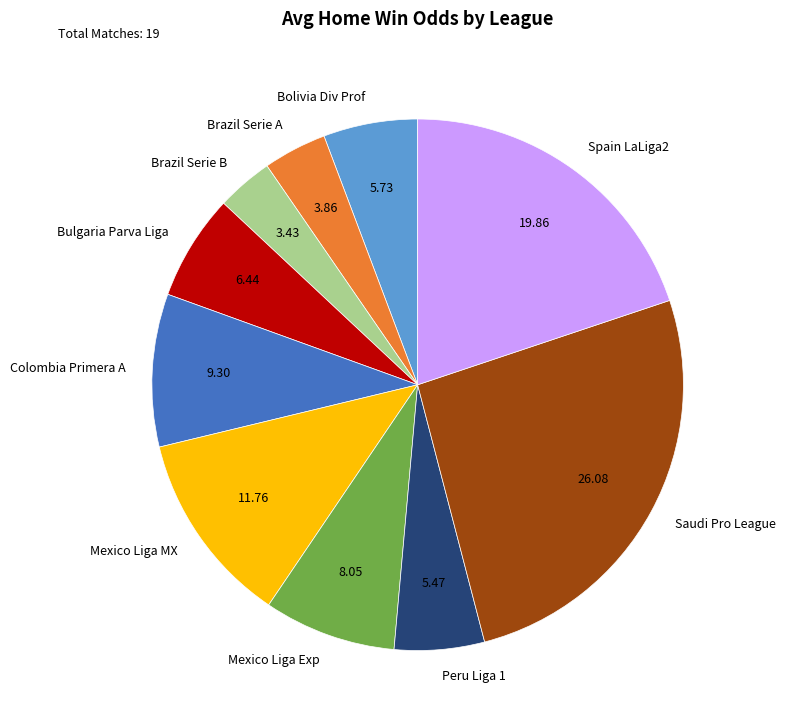

Between Colombia Primera A and Brazil Serie A, which is larger?

Colombia Primera A